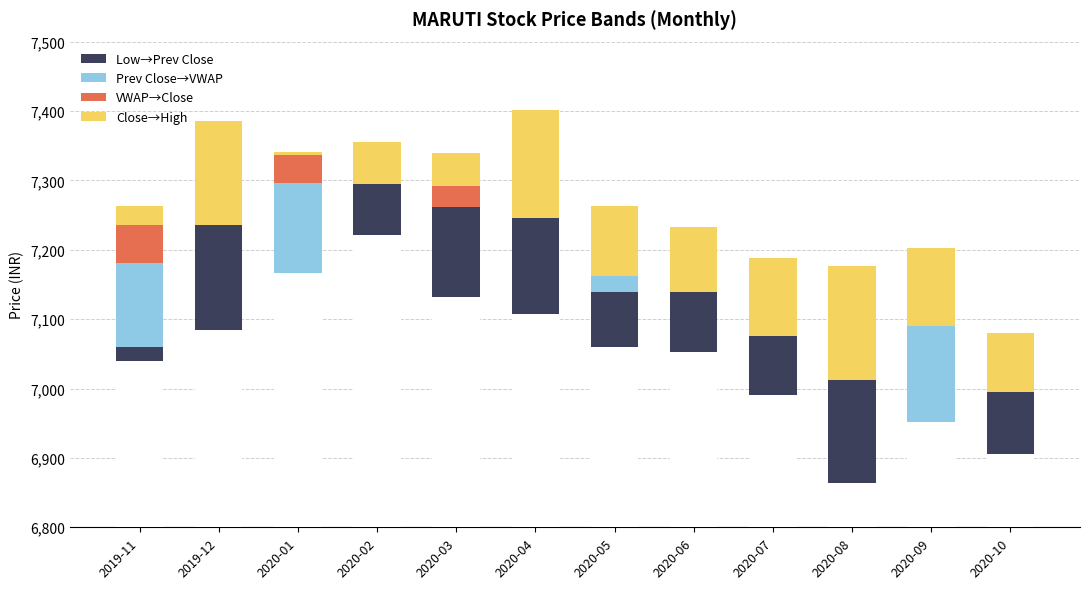

What is the highest value of the Low→Prev Close series?

152.1